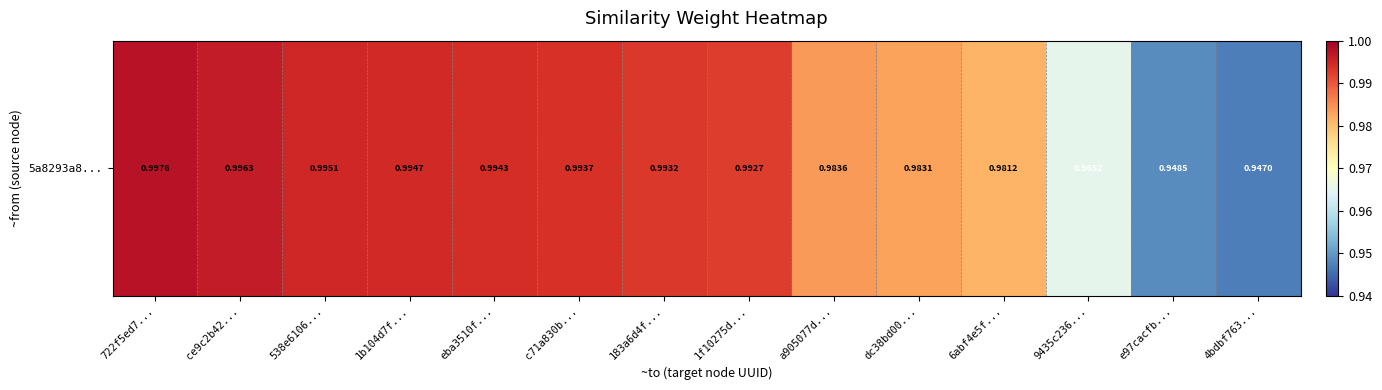

Rank the categories by value from lowest to highest.

4bdbf763..., e97cacfb..., 9435c236..., 6abf4e5f..., dc38bd00..., a905077d..., 1f10275d..., 183a6d4f..., c71a830b..., eba3510f..., 1b104d7f..., 538e6106..., ce9c2b42..., 722f5ed7...